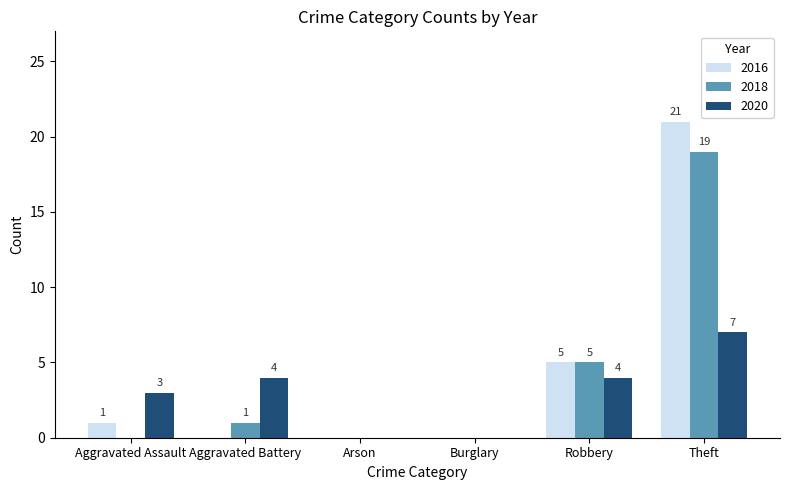

Is it true that 2018 equals 0 at Burglary?

True